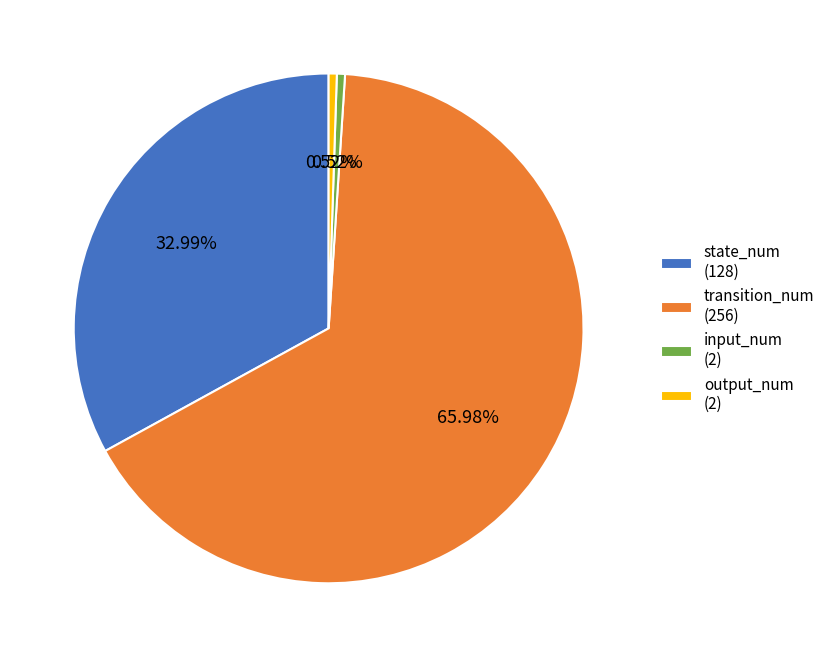

Is the sum of state_num and transition_num greater than half?

Yes